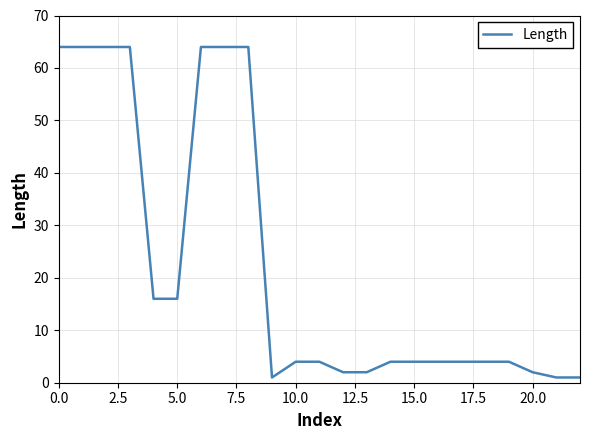

What is the maximum value shown in the chart?

64